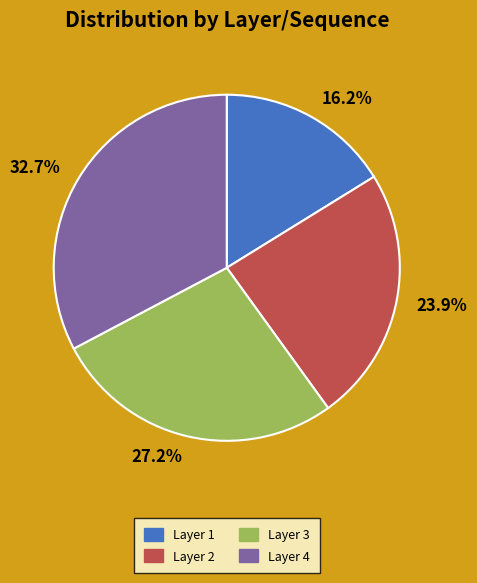

Does any single category account for the majority?

No